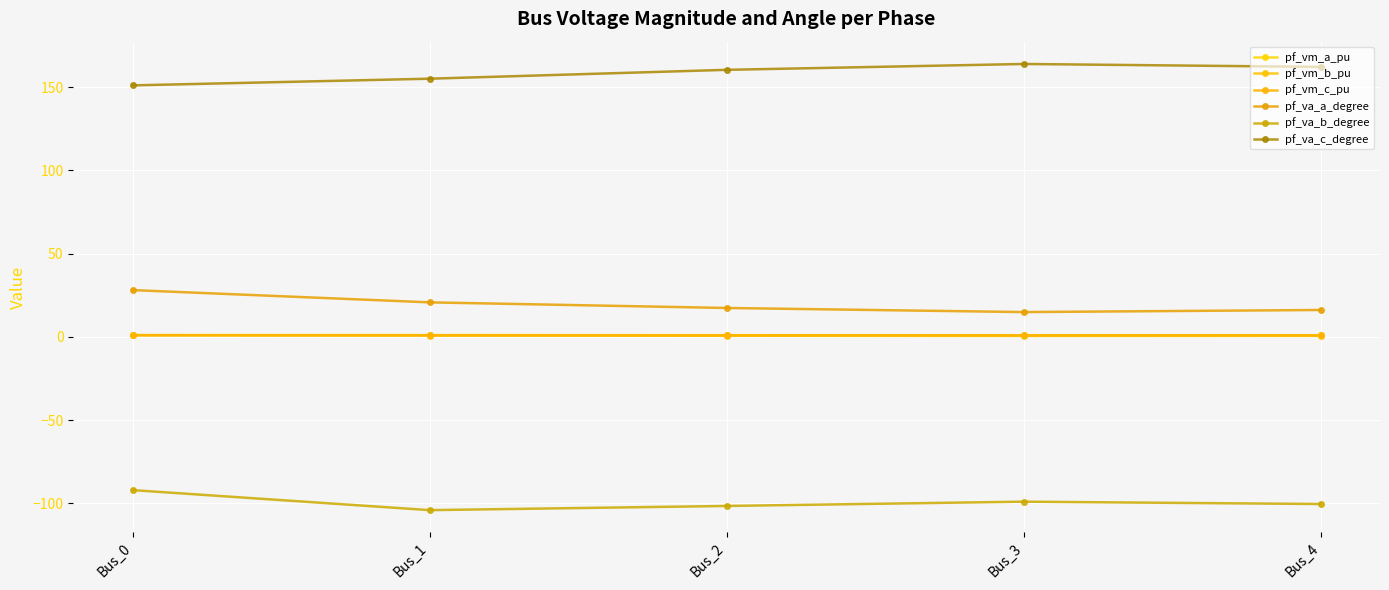

What are all the series names shown in the legend?

pf_vm_a_pu, pf_vm_b_pu, pf_vm_c_pu, pf_va_a_degree, pf_va_b_degree, pf_va_c_degree